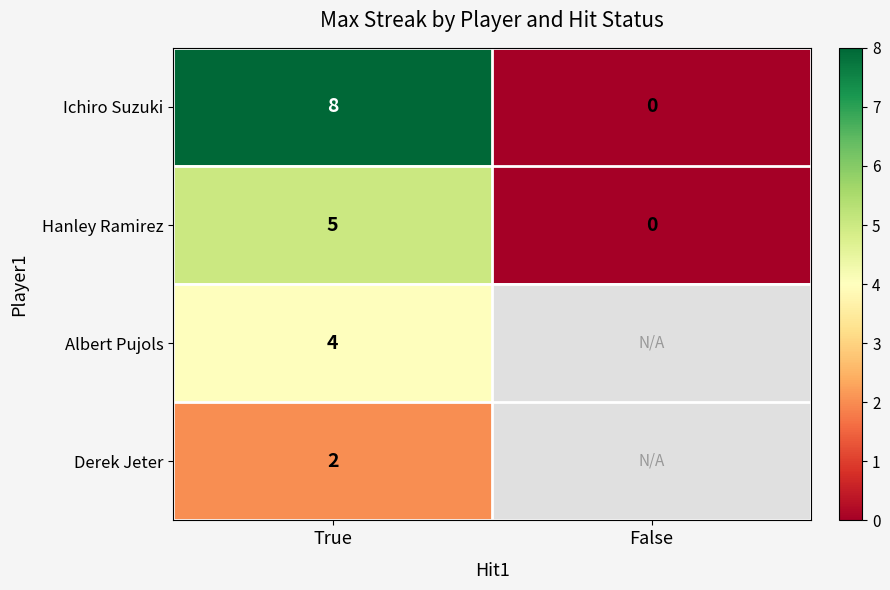

What is the total value across all series at True?

19